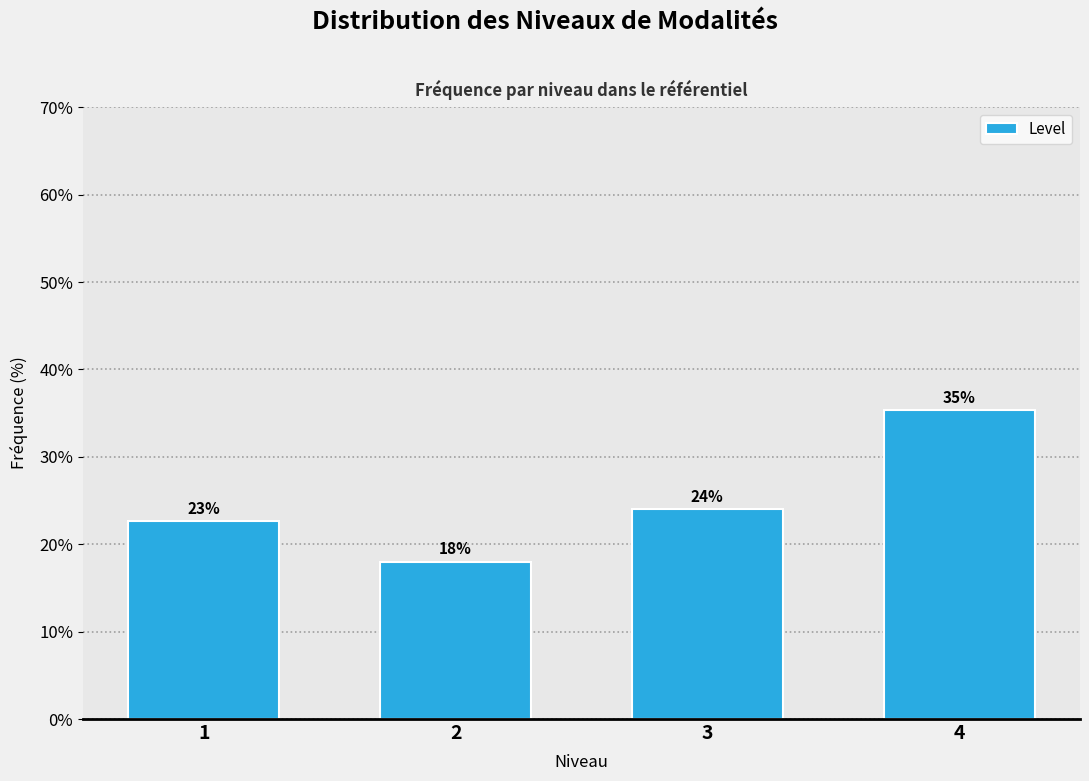

List the labels in order of value, smallest first.

2, 1, 3, 4